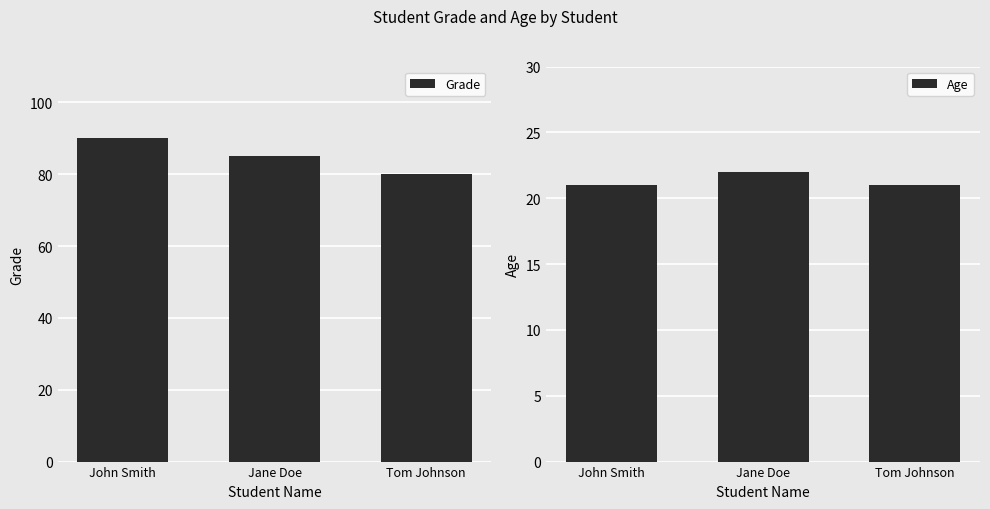

What position from the left is Jane Doe?

2